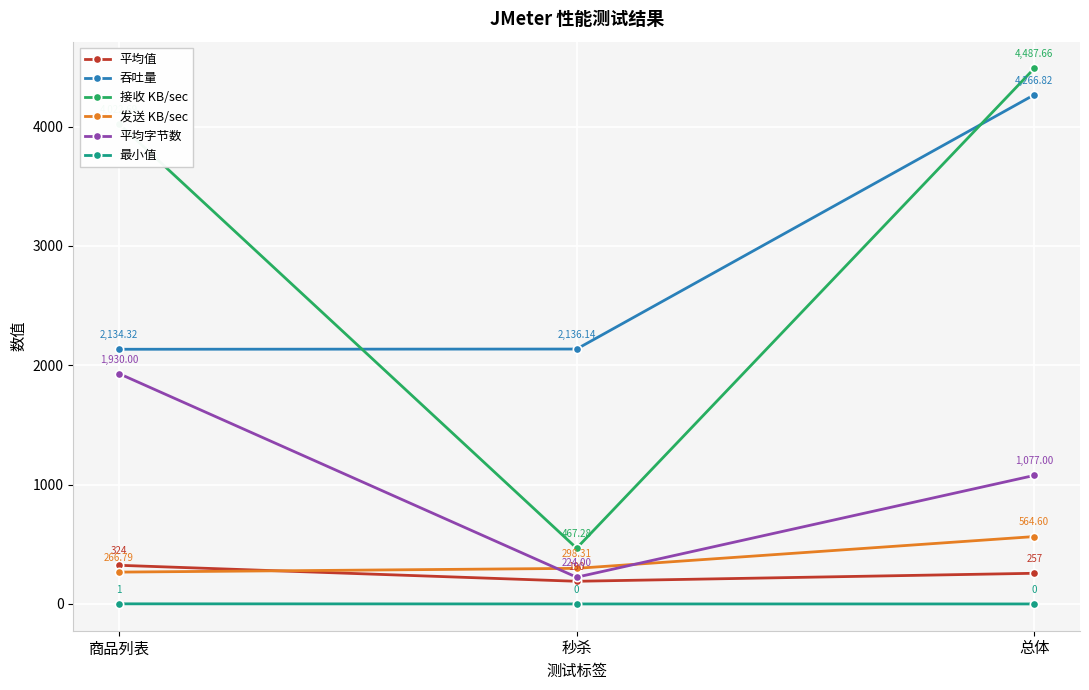

What is the lowest value of the 平均值 series?

190.0